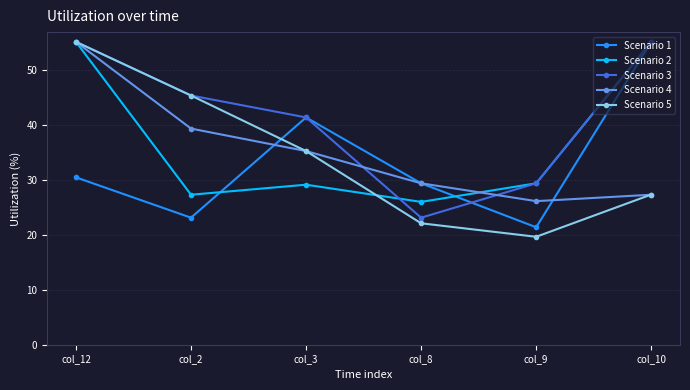

The Scenario 3 series shows 55.2 at col_12. True or false?

True